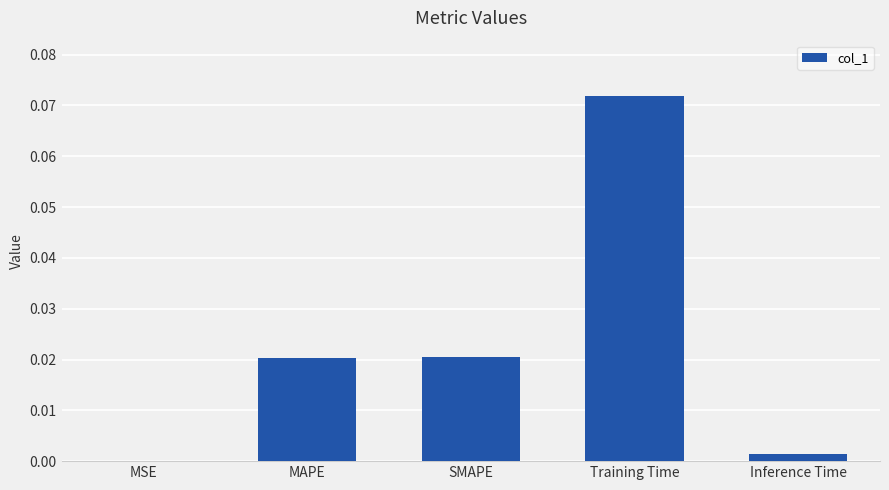

Which category has the highest value across all series?

Training Time